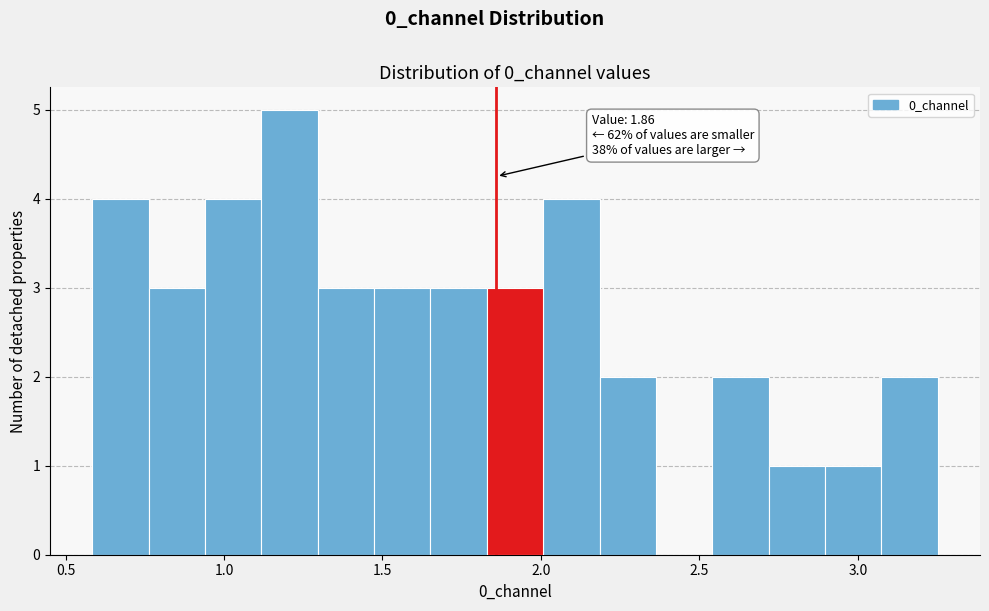

Read against the x-axis, roughly where is the centre of the tallest bar?

1.20